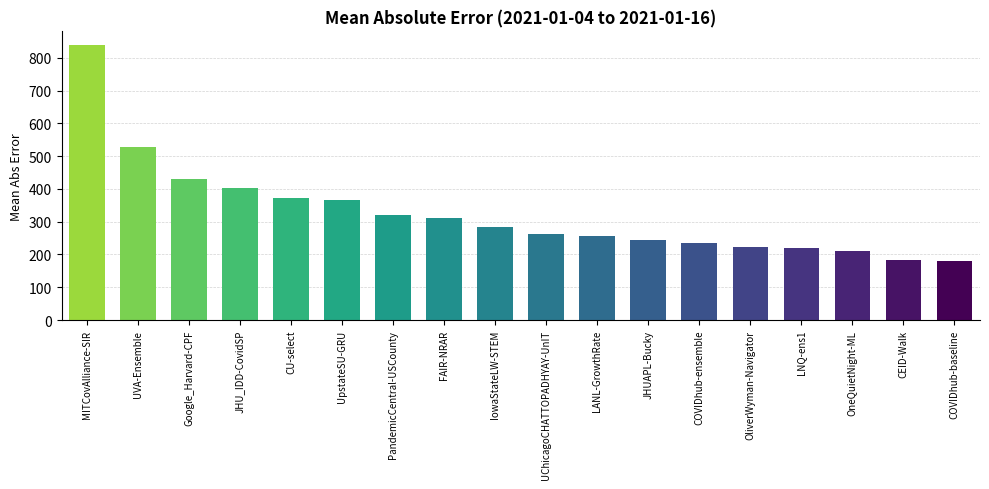

What is the greatest value displayed?

838.8